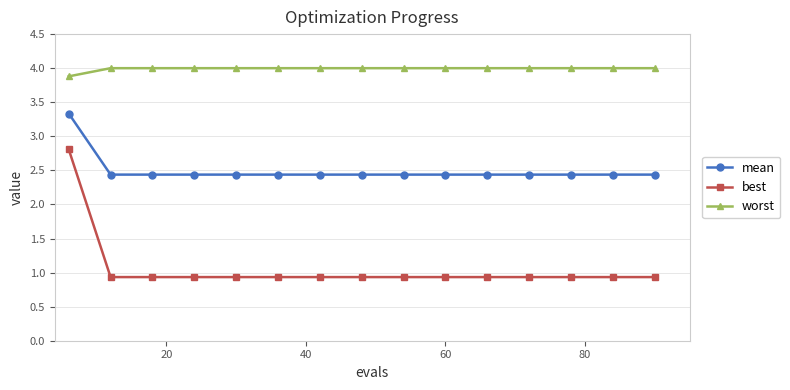

True or false: mean and worst cross at least once.

False